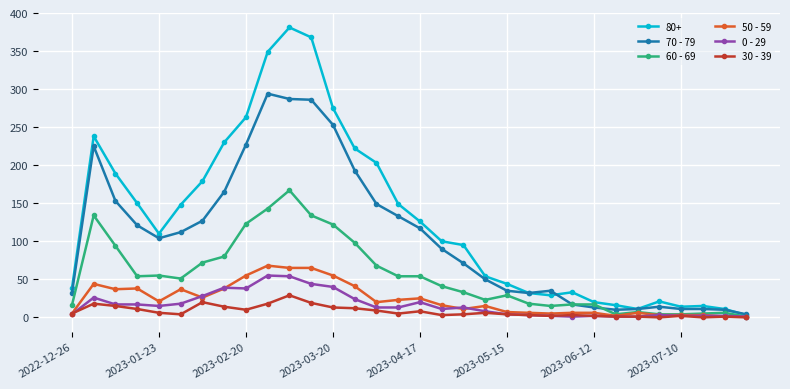

True or false: 60 - 69 has more than 2 interior local peaks.

True